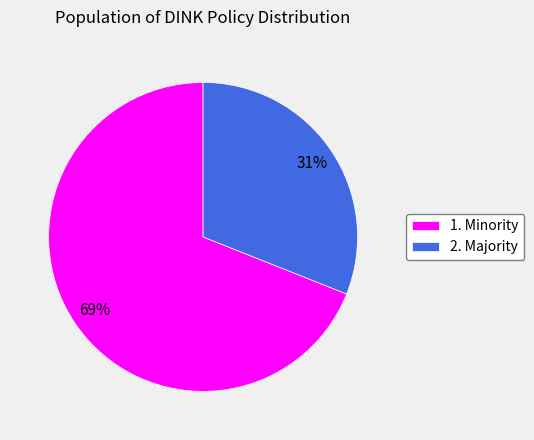

The 1. Minority slice represents 58% of the pie. True or false?

False